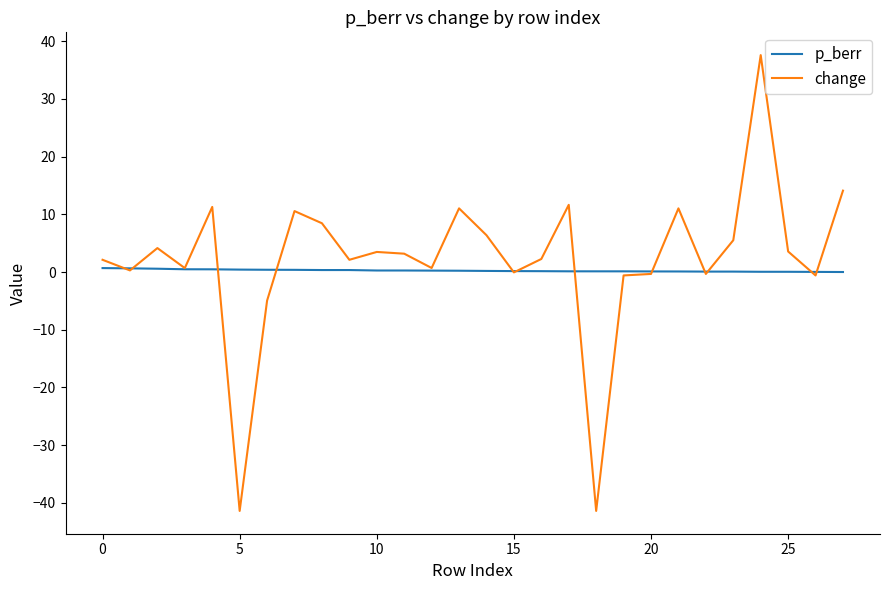

What is the maximum value for change?

37.6